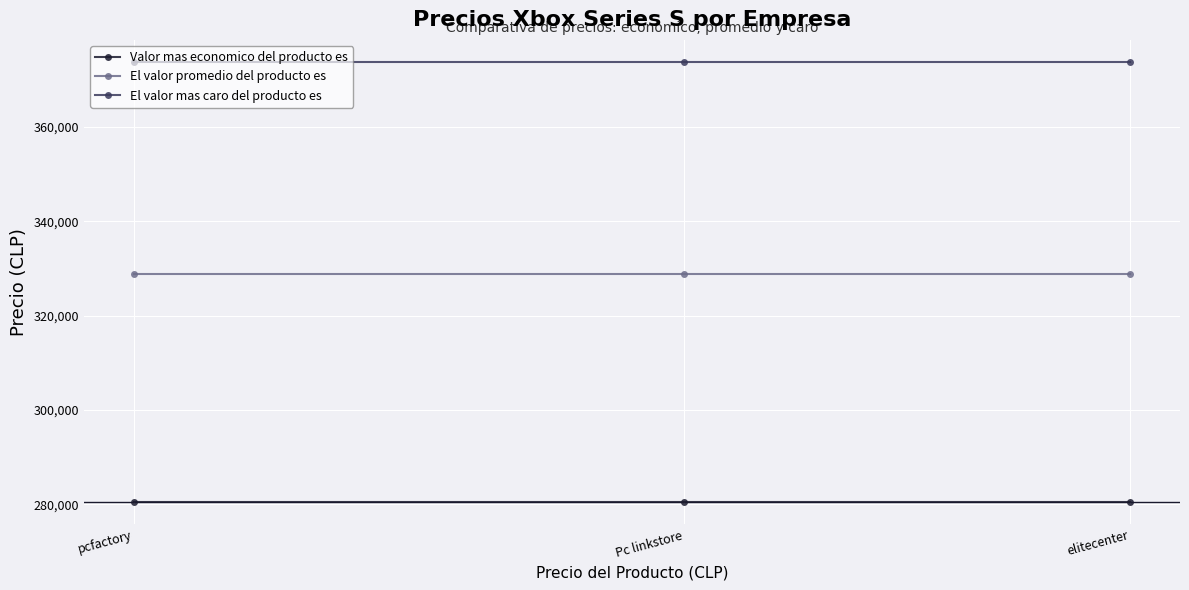

How many data points does each series have?

3